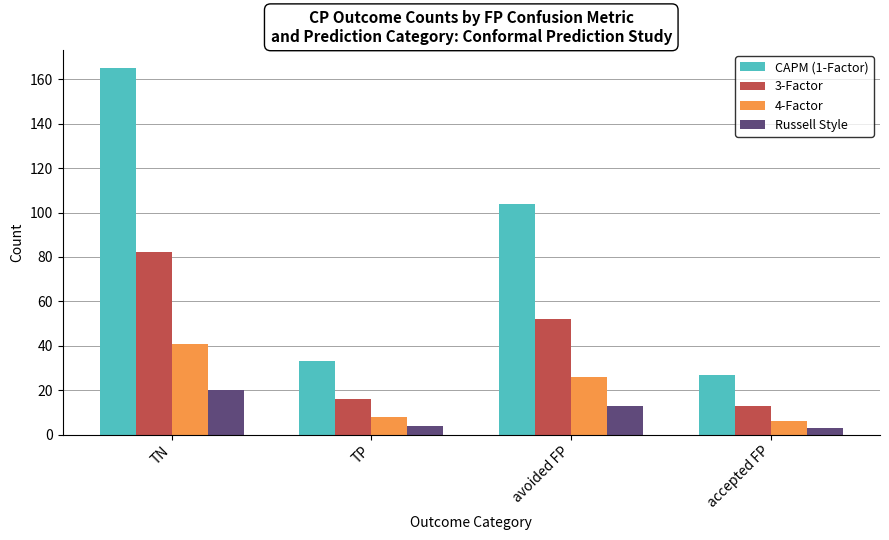

At which label does 3-Factor first exceed 52?

TN